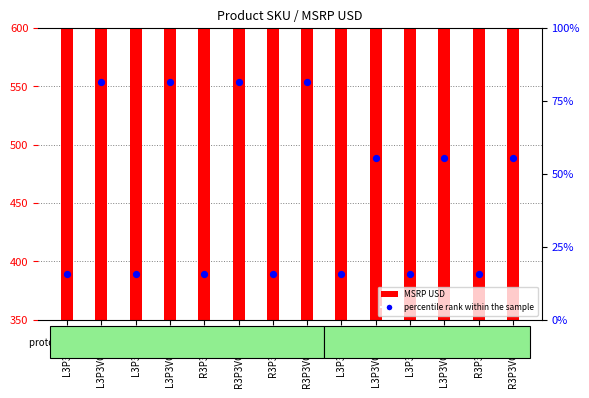

At how many categories does at least one series exceed 393?

7